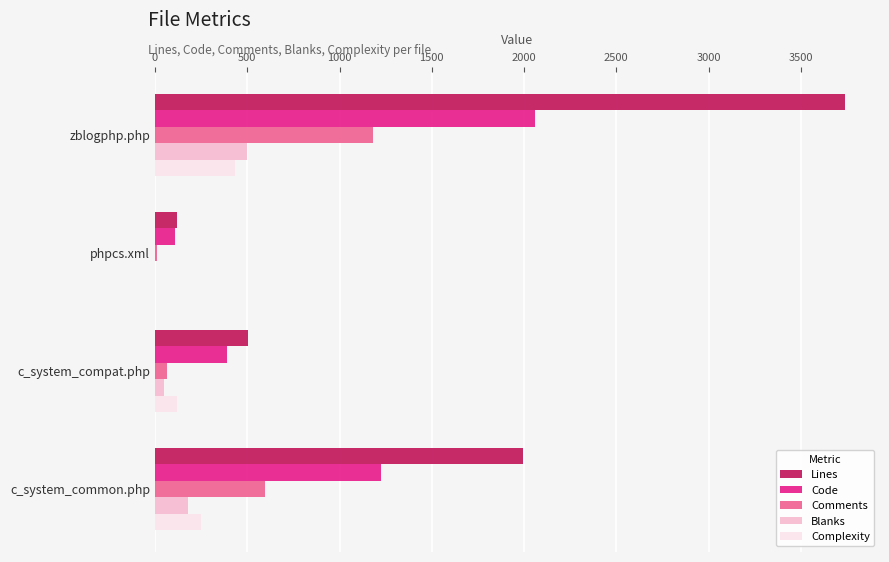

At which category is the sum across all series the highest?

zblogphp.php